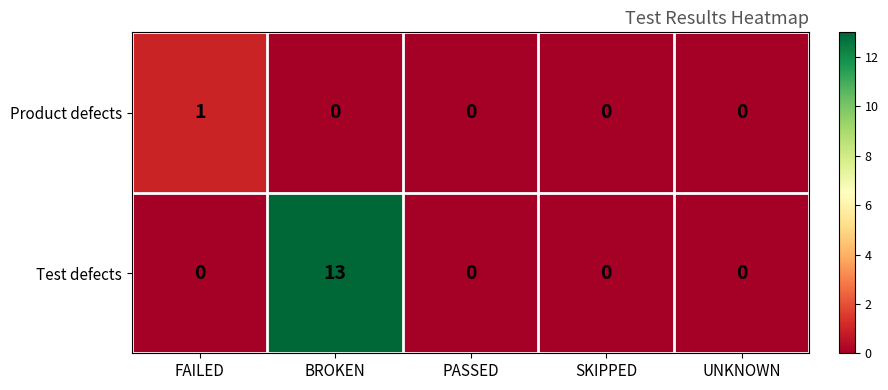

What is the difference between the highest and lowest values at FAILED?

1